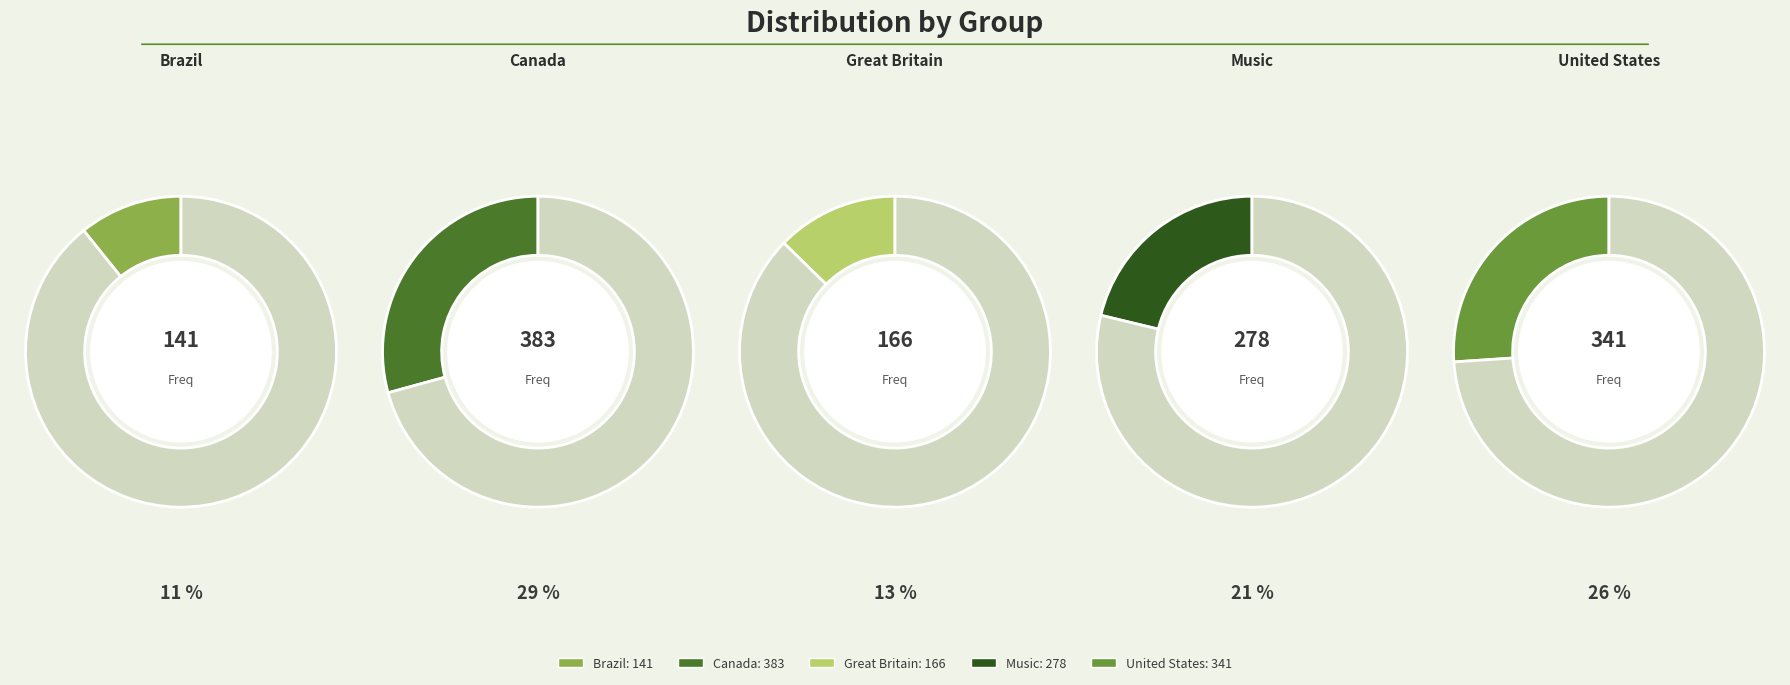

To the nearest percent, what is the combined percentage of Brazil and Great Britain?

23%